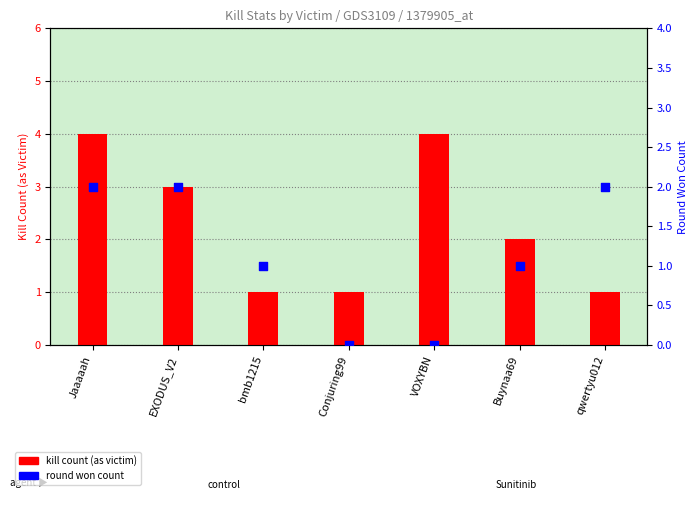

What is the total value across all series at bmb1215?

2